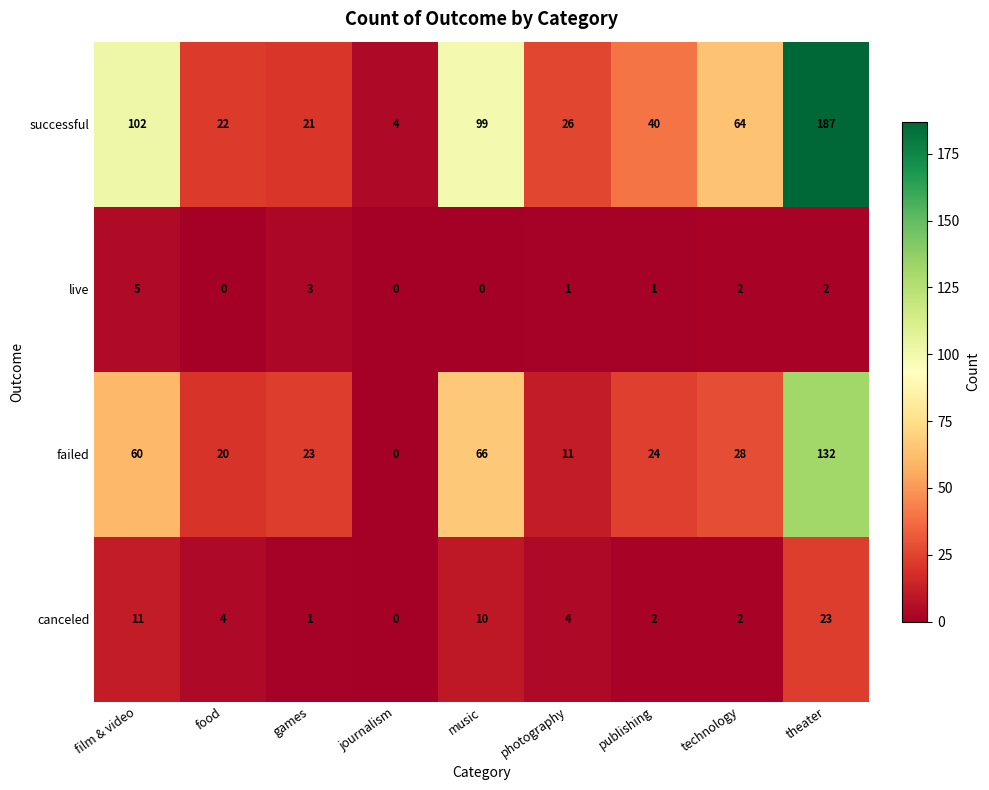

At how many categories does at least one series exceed 65?

3